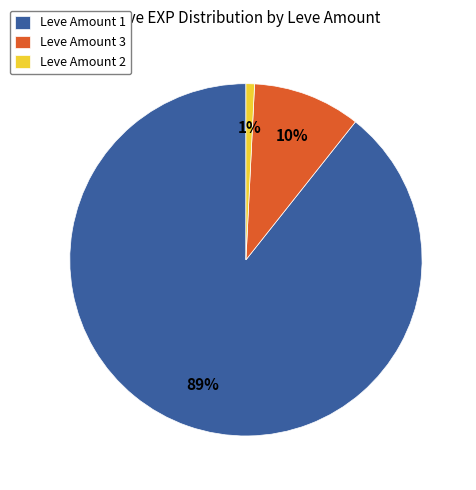

Is the sum of Leve Amount 3 and Leve Amount 1 greater than half?

Yes